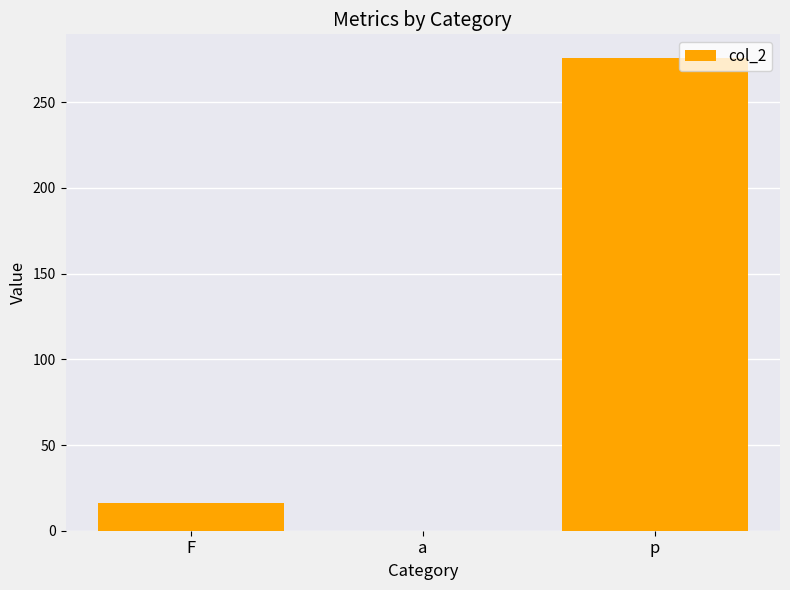

Which label corresponds to the largest value in the chart?

p